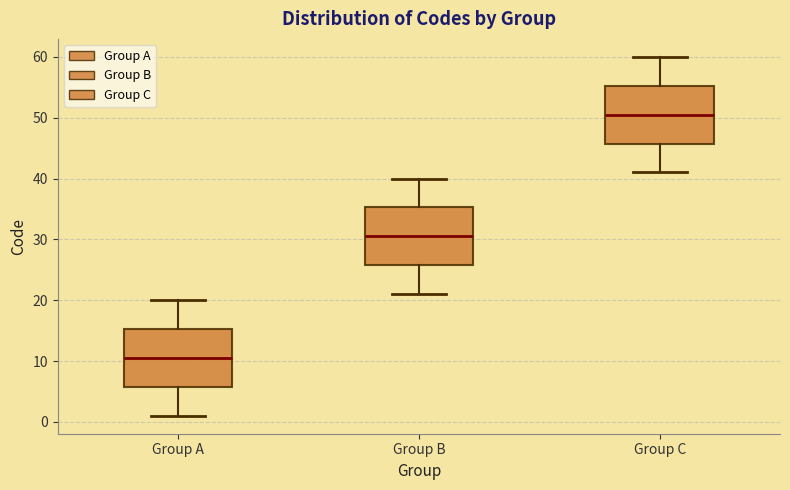

Which box's median line is the highest?

Group C